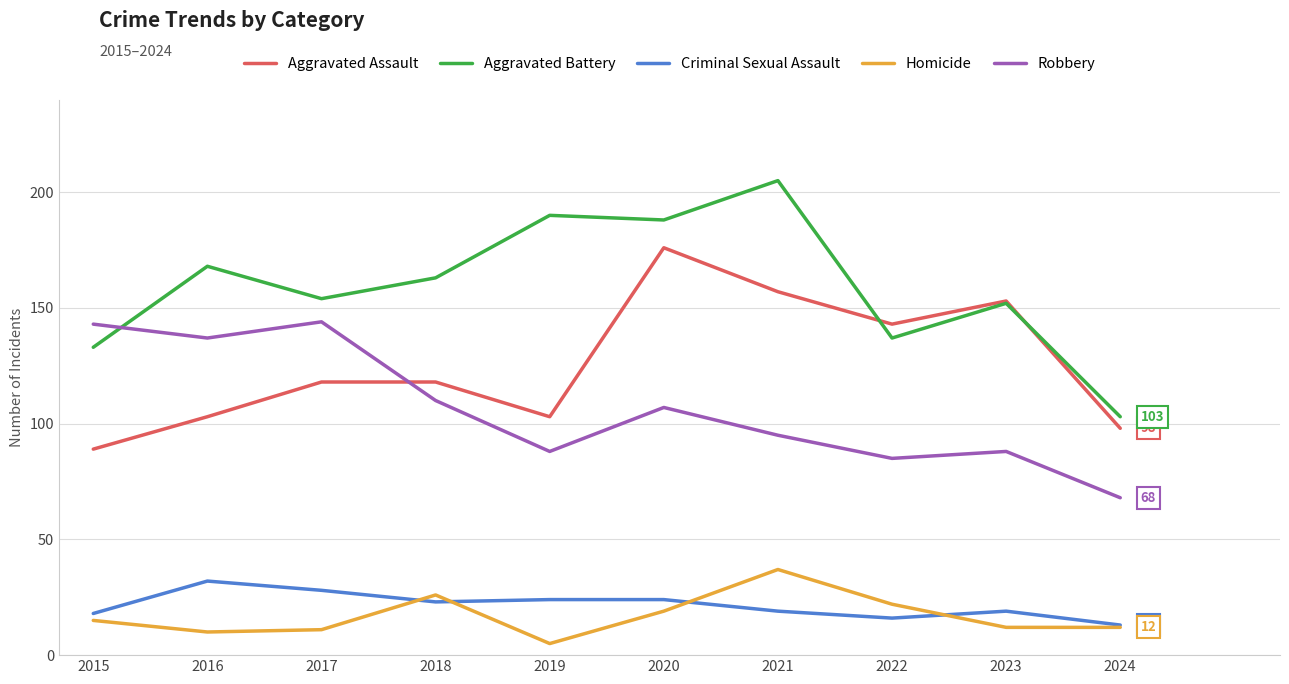

Rank the series by their maximum value, from lowest to highest.

Criminal Sexual Assault, Homicide, Robbery, Aggravated Assault, Aggravated Battery